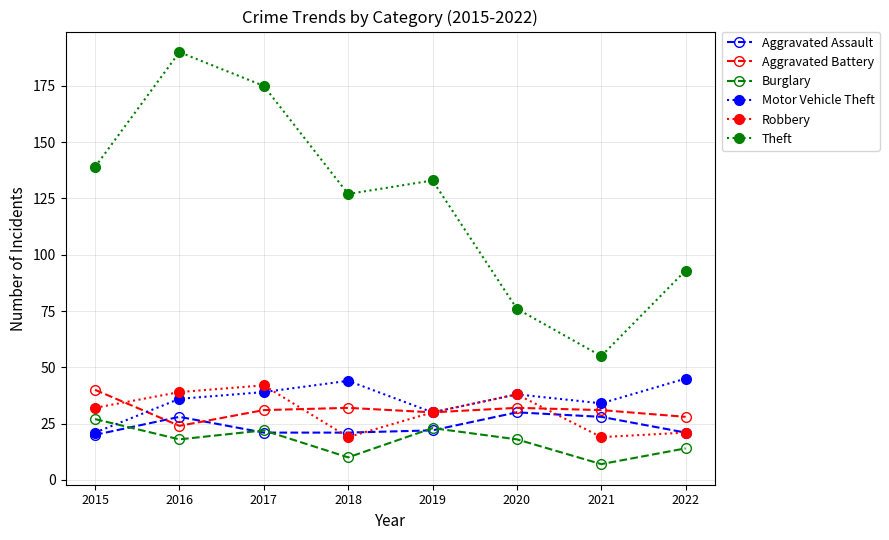

True or false: Burglary has more than 0 points higher than both neighbors.

True